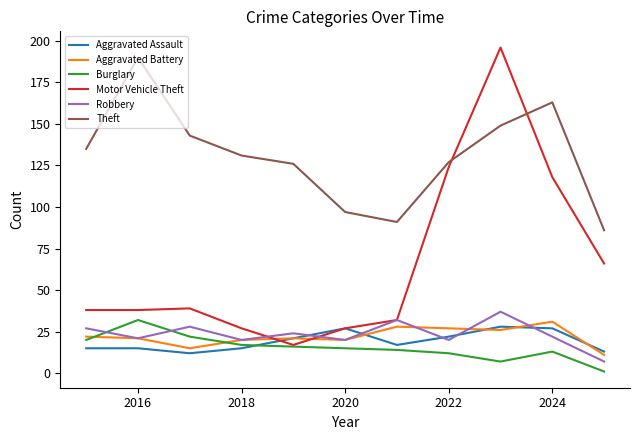

Which series has the largest total across all categories?

Theft